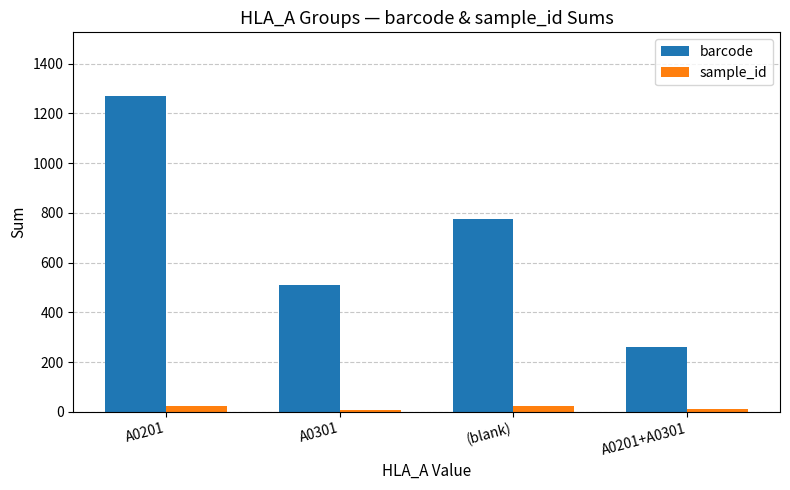

Between A0301 and (blank), which series saw the biggest shift?

barcode